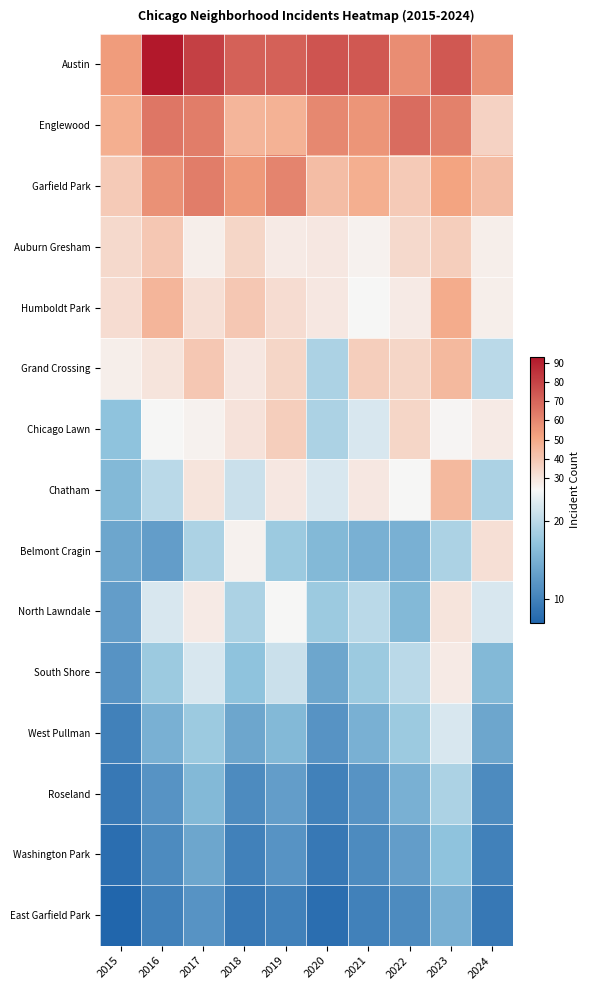

Rank the series by their maximum value, from lowest to highest.

East Garfield Park, Washington Park, Roseland, West Pullman, South Shore, North Lawndale, Belmont Cragin, Chicago Lawn, Auburn Gresham, Grand Crossing, Chatham, Humboldt Park, Garfield Park, Englewood, Austin